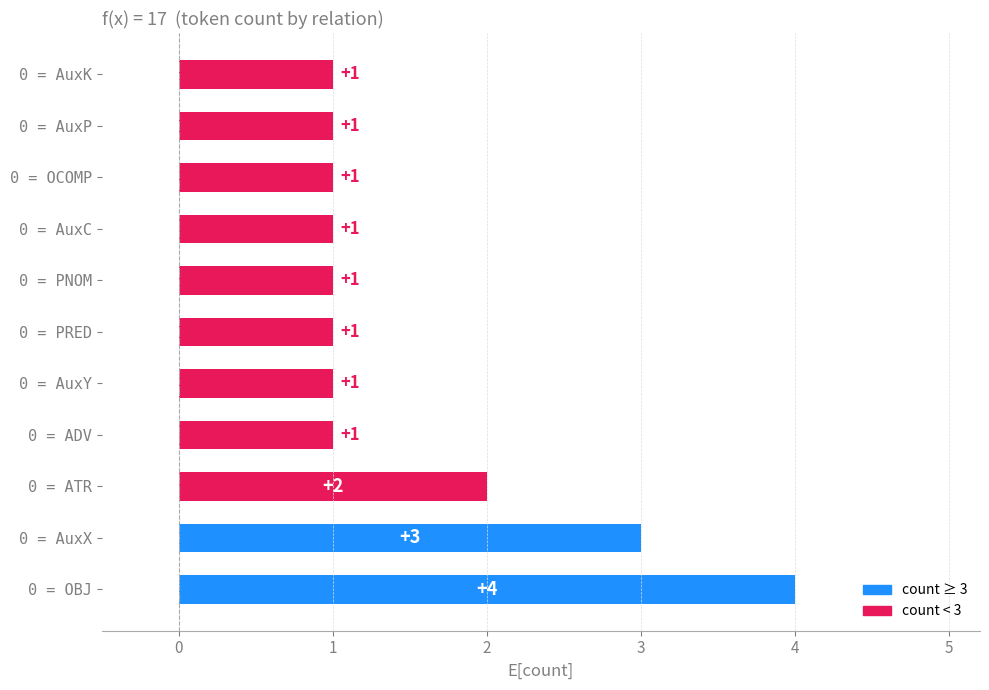

What is the difference between the second highest and second lowest values?

2